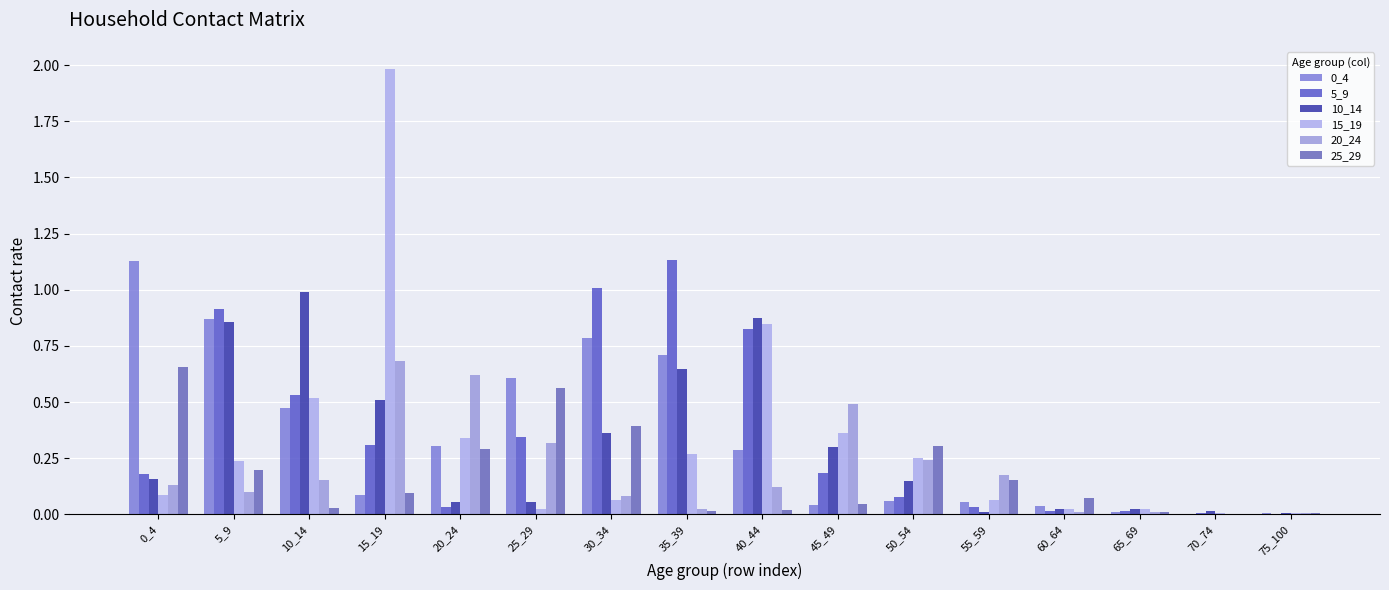

Which series has the widest spread of values?

15_19